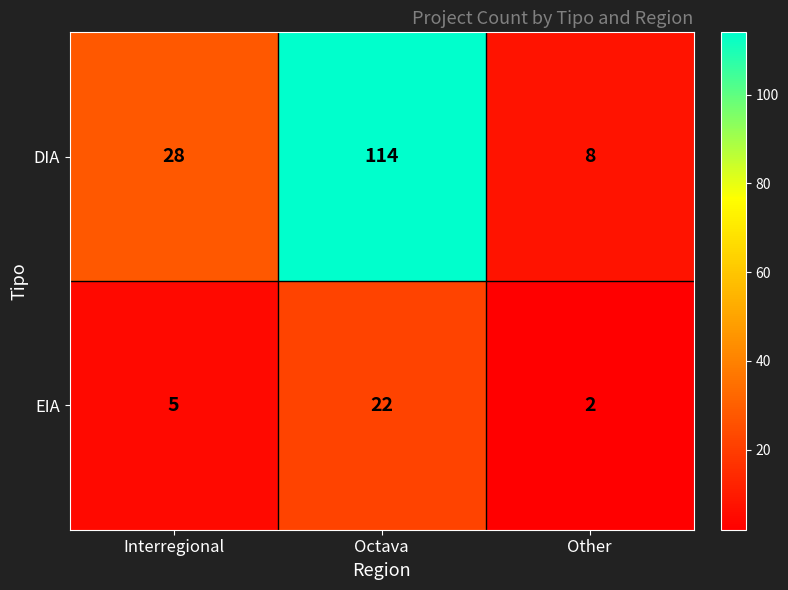

Reading right to left, what are all the values shown in this chart?

DIA: Other=8	Octava=114	Interregional=28
EIA: Other=2	Octava=22	Interregional=5